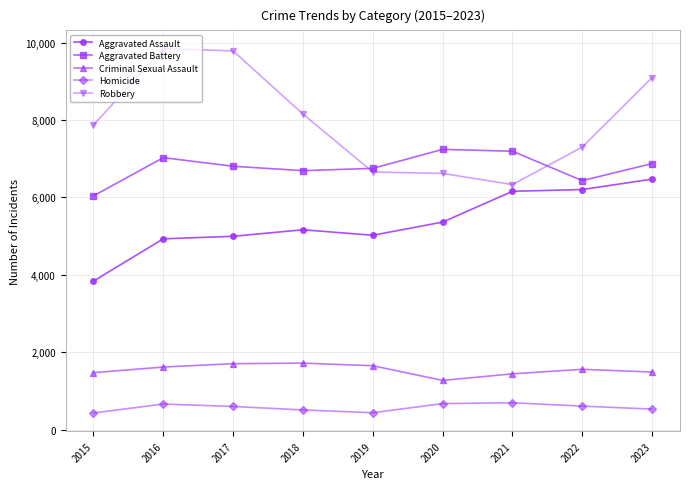

What is the sum of the Homicide values at 2016 and 2017?

1259